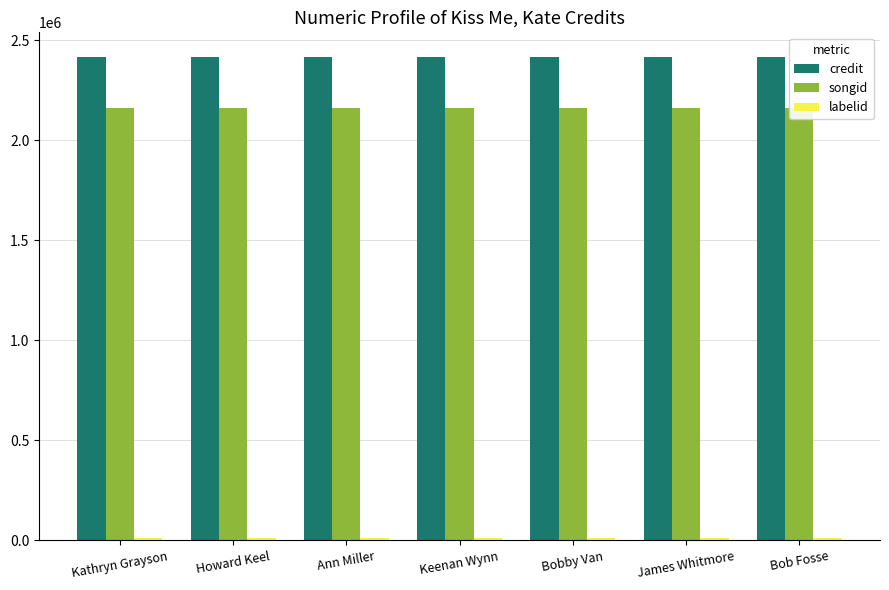

The value of songid at Ann Miller is 2160496. True or false?

True